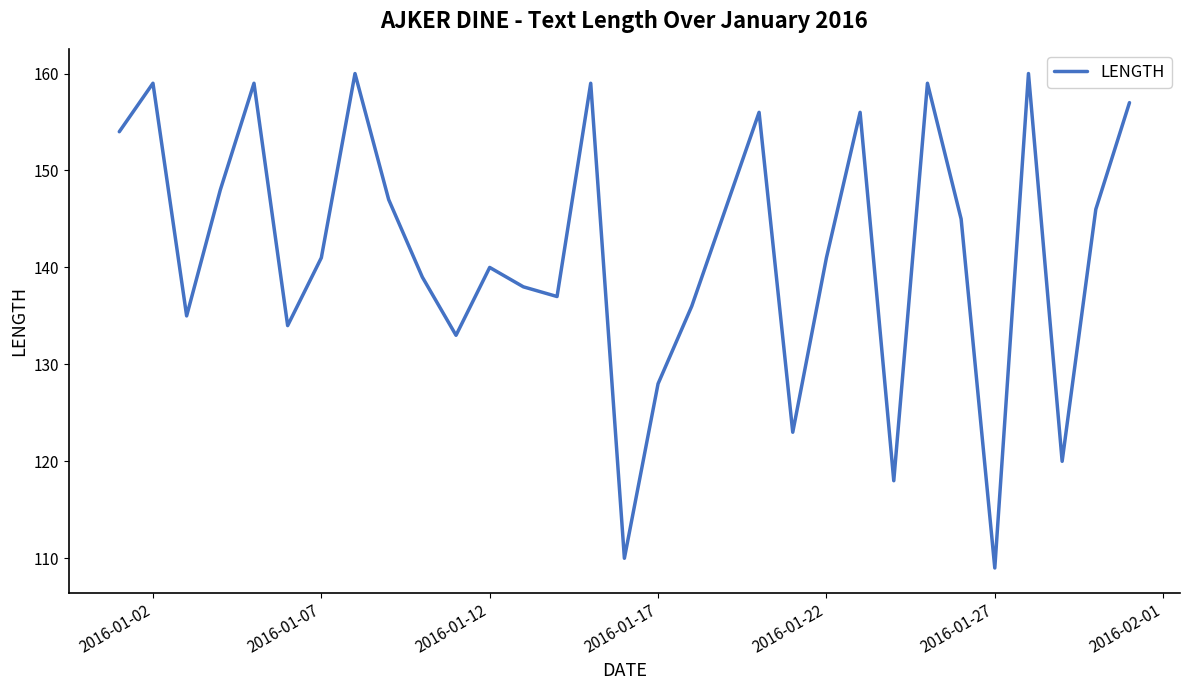

Reading right to left, transcribe all the data shown in this chart.

157	146	120	160	109	145	159	118	156	141	123	156	146	136	128	110	159	137	138	140	133	139	147	160	141	134	159	148	135	159	154